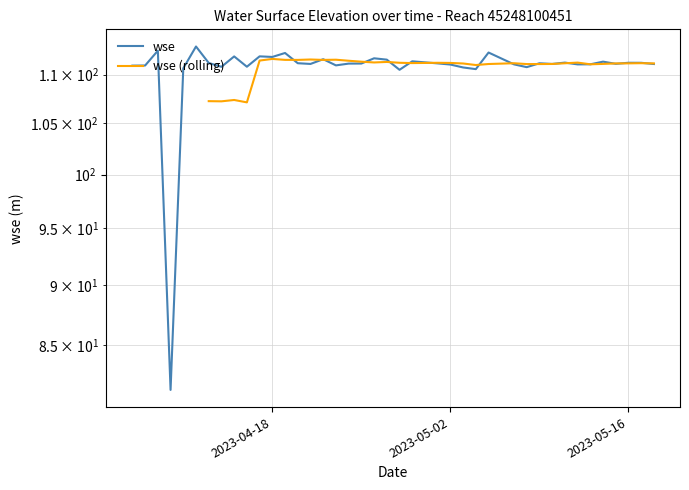

What is the difference between the second highest and minimum values?

31.1